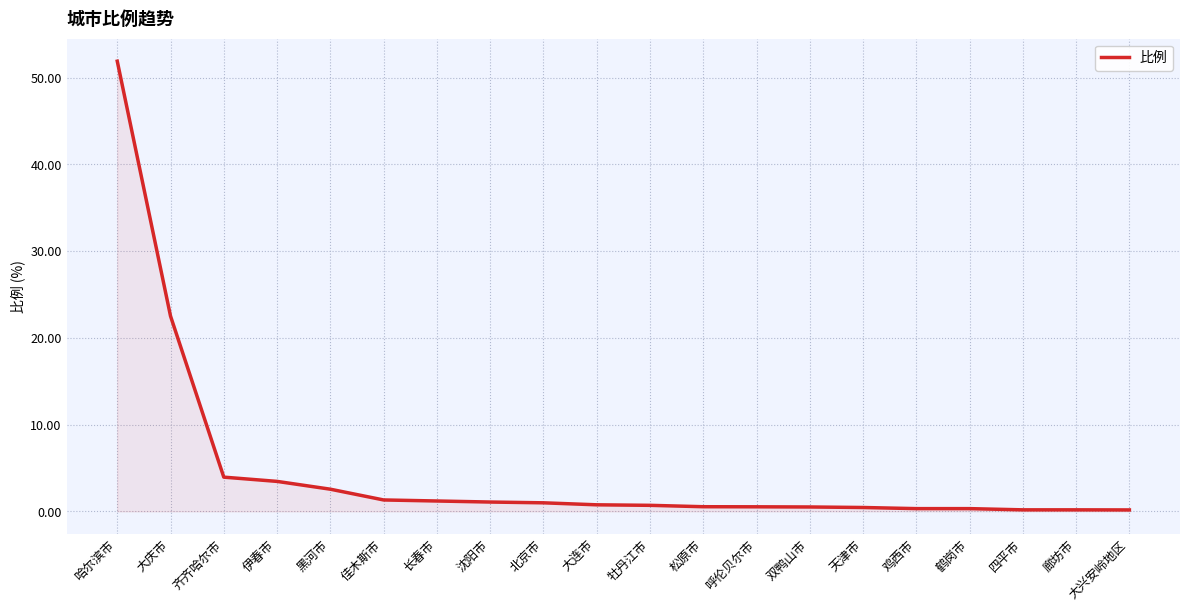

What is the approximate value at 大连市?

0.8